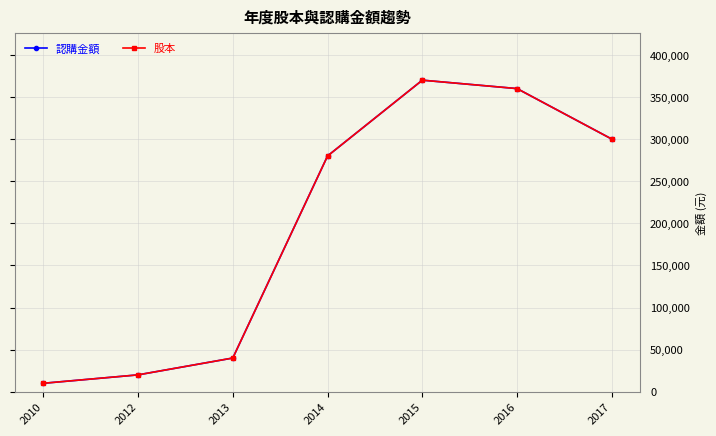

Does the chart have visible grid lines?

Yes